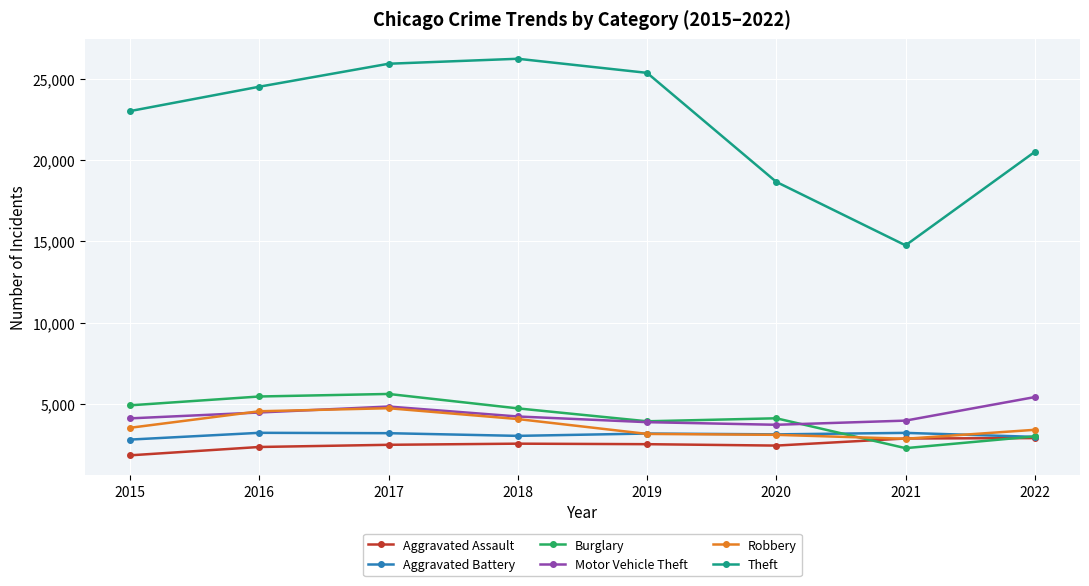

The Theft series shows 3919 at 2020. True or false?

False